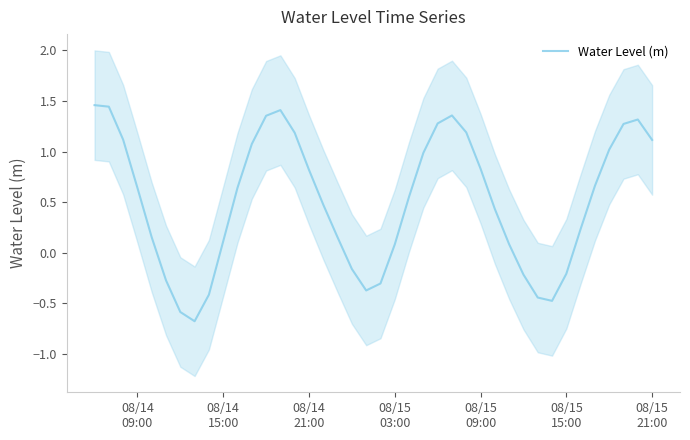

Reading left to right, list all the values displayed in this chart.

1.5	1.4	1.1	0.6	0.2	-0.3	-0.6	-0.7	-0.4	0.1	0.6	1.1	1.4	1.4	1.2	0.8	0.5	0.2	-0.2	-0.4	-0.3	0.1	0.6	1.0	1.3	1.4	1.2	0.8	0.4	0.1	-0.2	-0.4	-0.5	-0.2	0.2	0.7	1.0	1.3	1.3	1.1